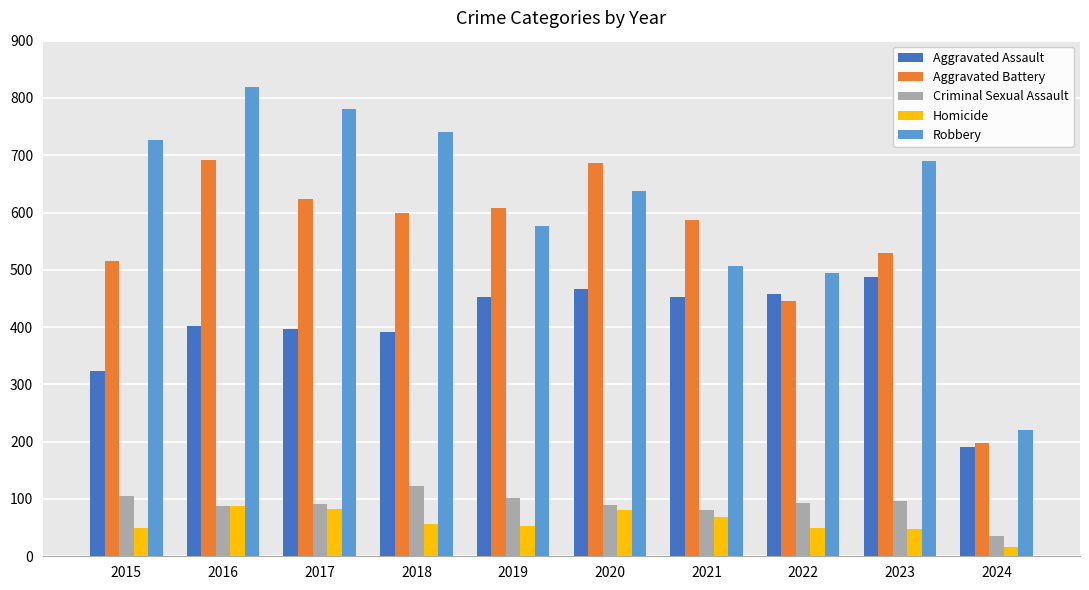

What is the approximate value of Aggravated Battery at 2015?

515